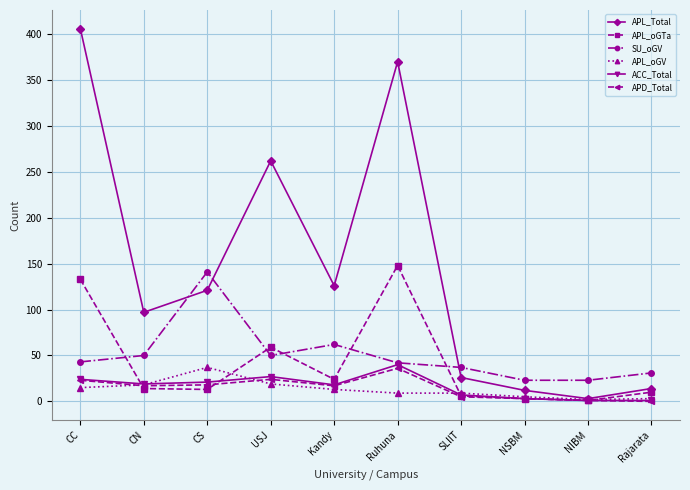

What is the value of the SU_oGV point at the 7th from the left?

37